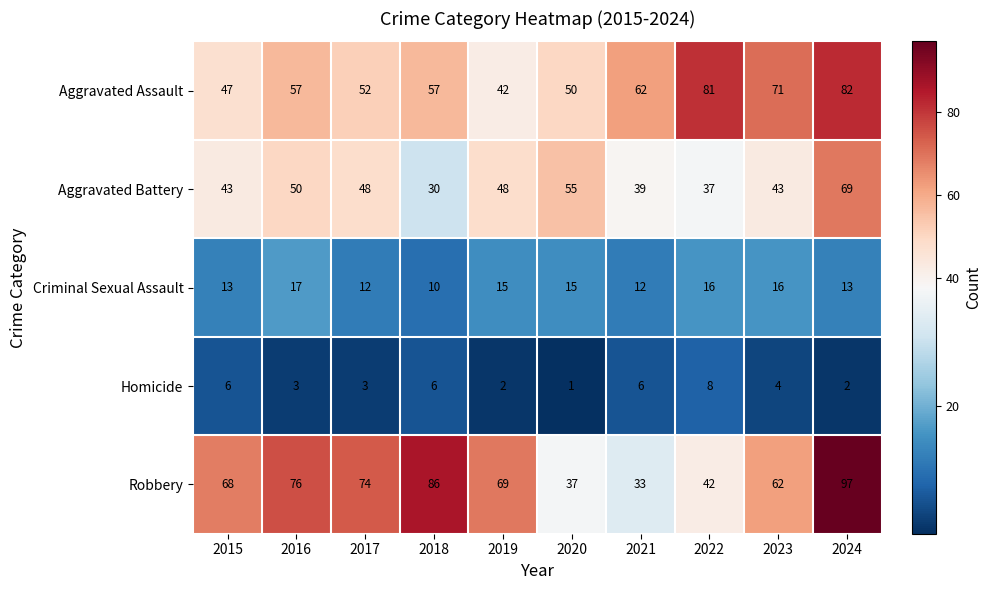

What is the sum of the Aggravated Battery values at 2024 and 2020?

124